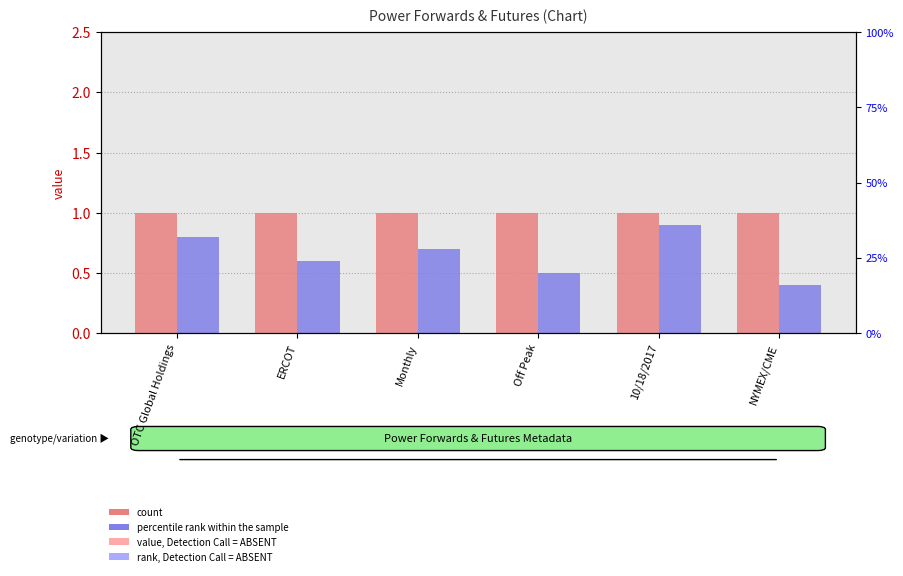

How many bars are there in each group?

2